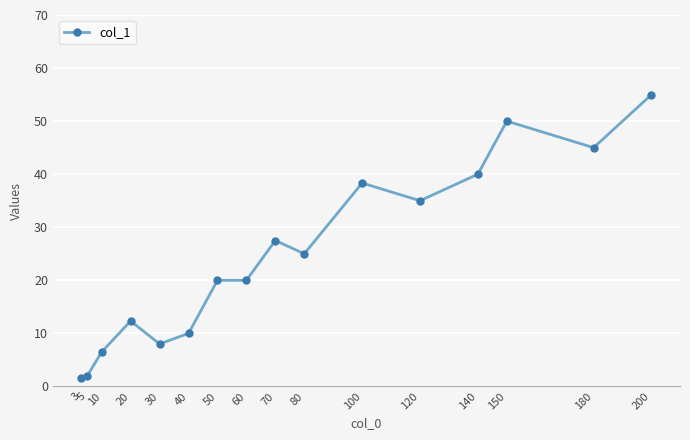

How many series are shown in this chart?

1